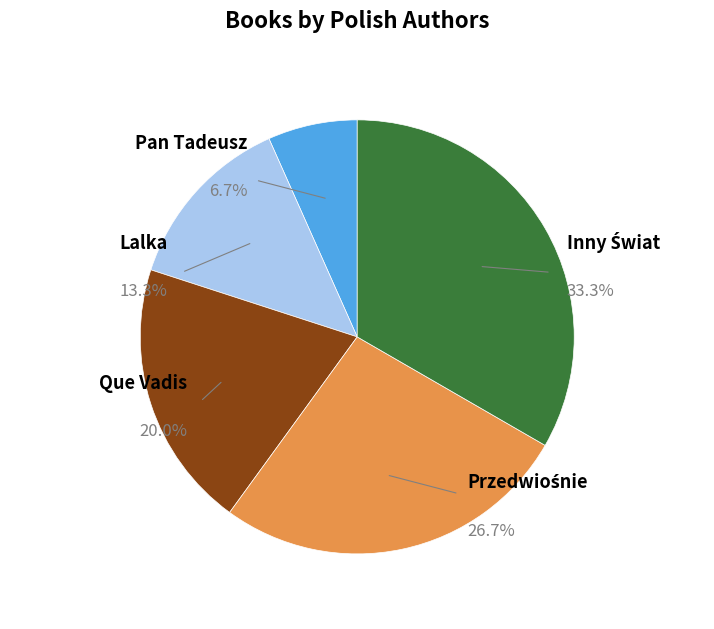

Does any single category account for the majority?

No